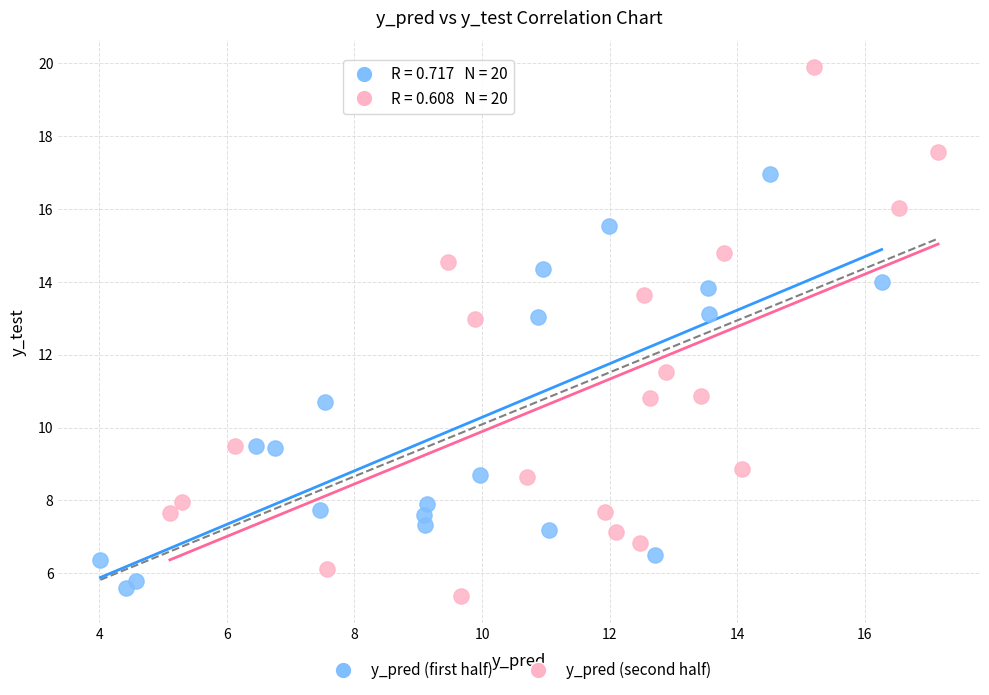

Which series has the largest Y range (max minus min)?

y_pred (second half)